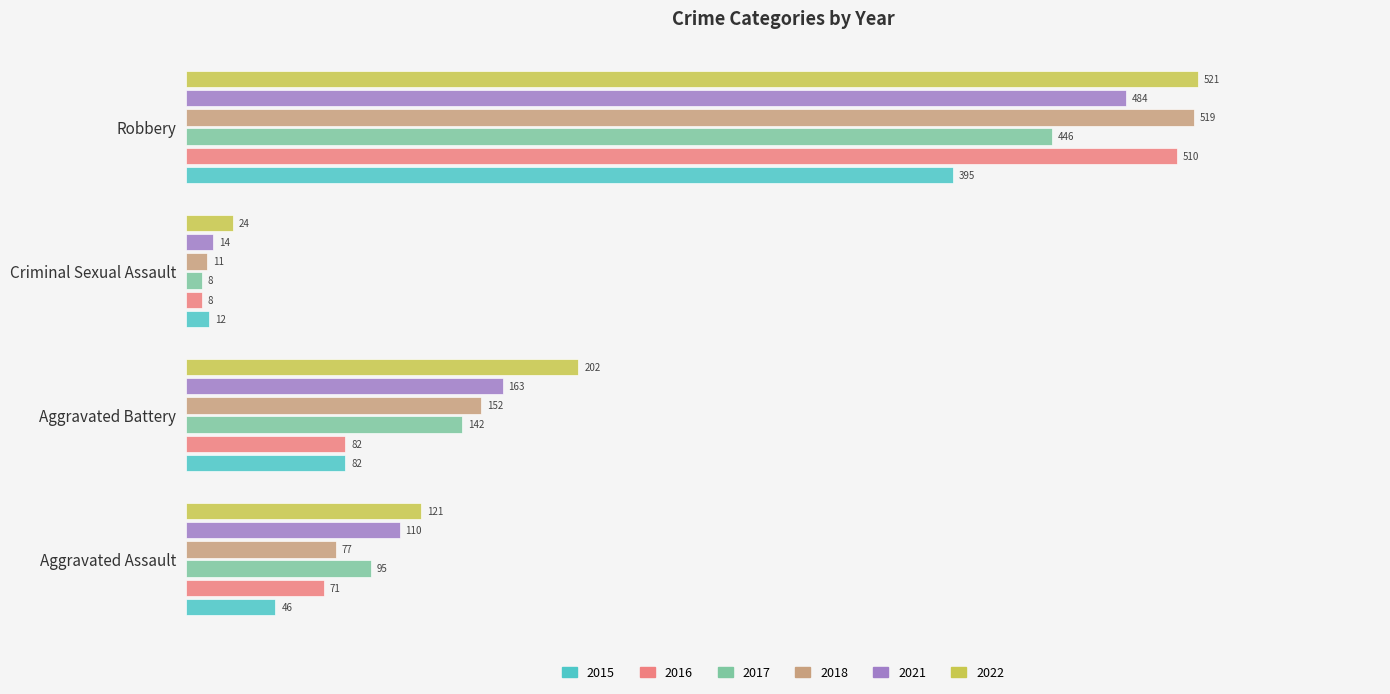

Is the value of 2022 at Robbery greater than the value of 2018 at Criminal Sexual Assault?

Yes